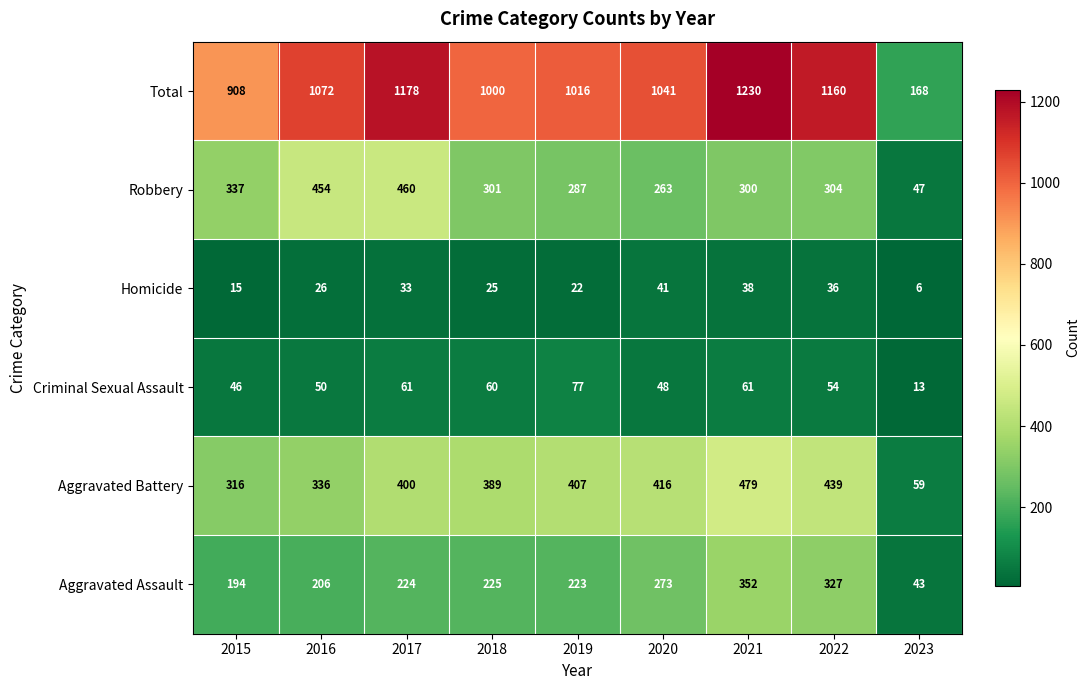

At which label does Aggravated Battery reach its minimum?

2023